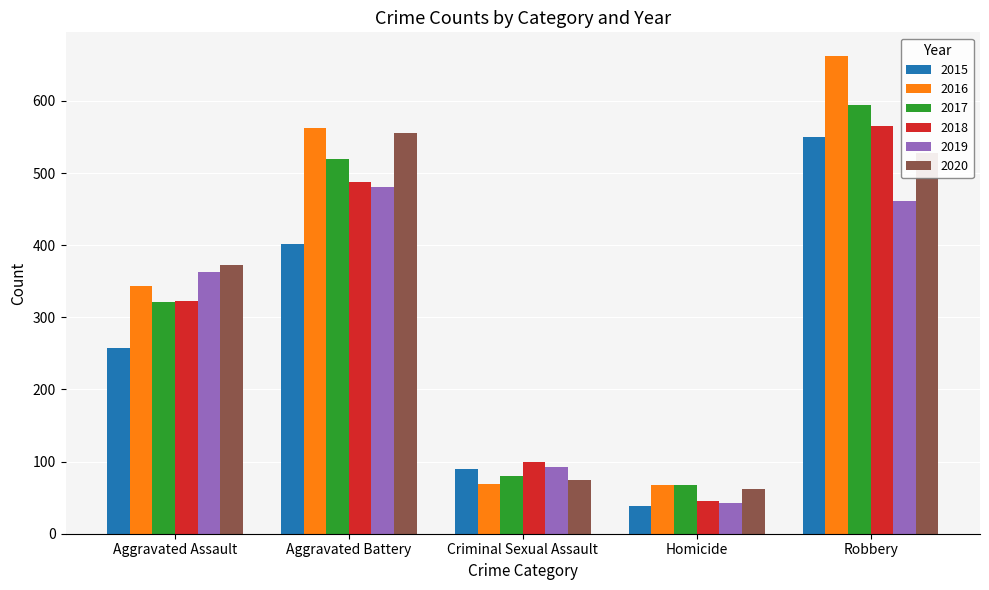

What is the difference between the maximum and minimum values in the 2018 series?

519